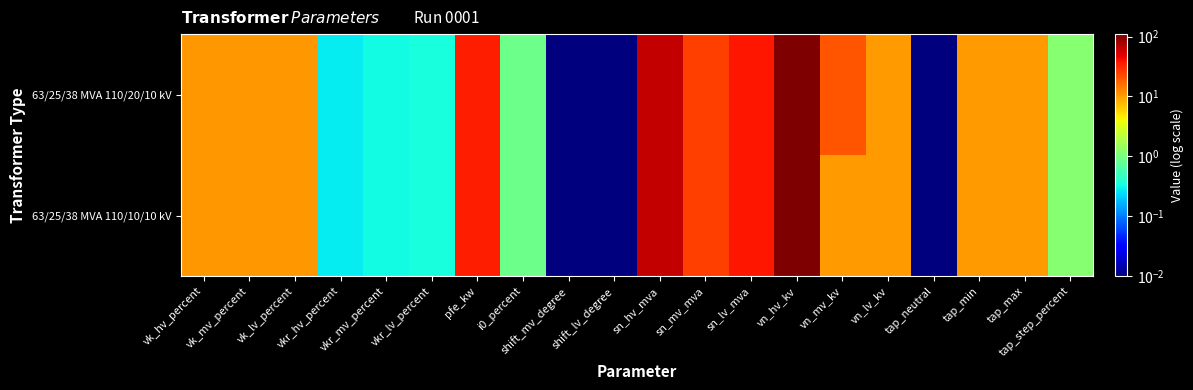

Between vk_mv_percent and vn_mv_kv, which series saw the biggest shift?

63/25/38 MVA 110/20/10 kV